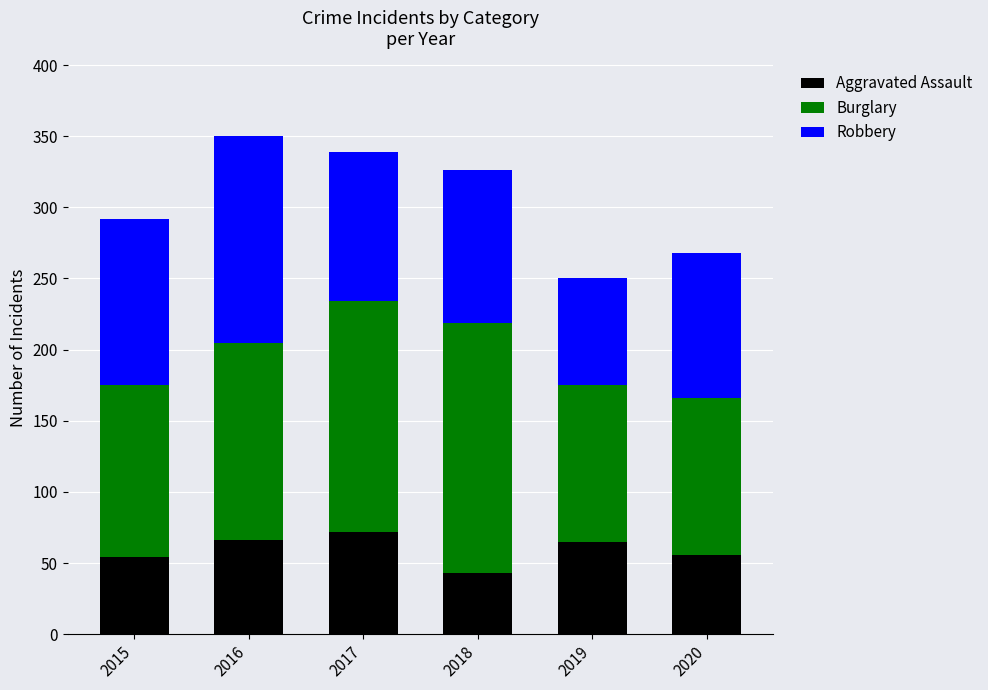

Is it true that Aggravated Assault equals 20 at 2019?

False